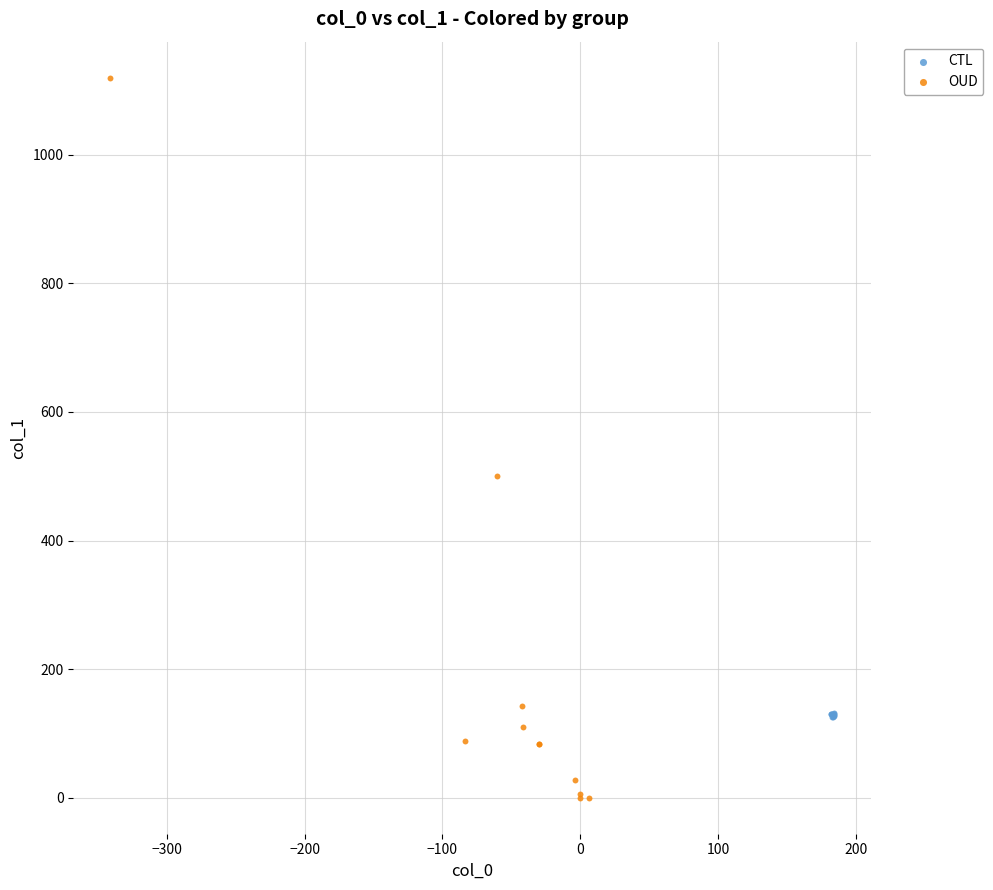

Which series contains the highest Y value?

OUD